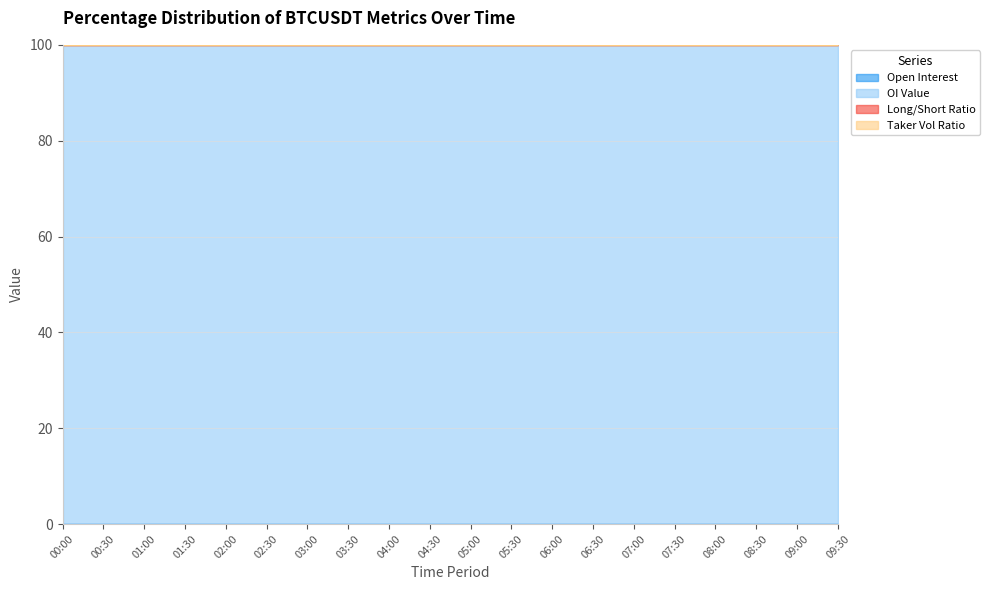

What is the label of the 11th point from the left?

05:00